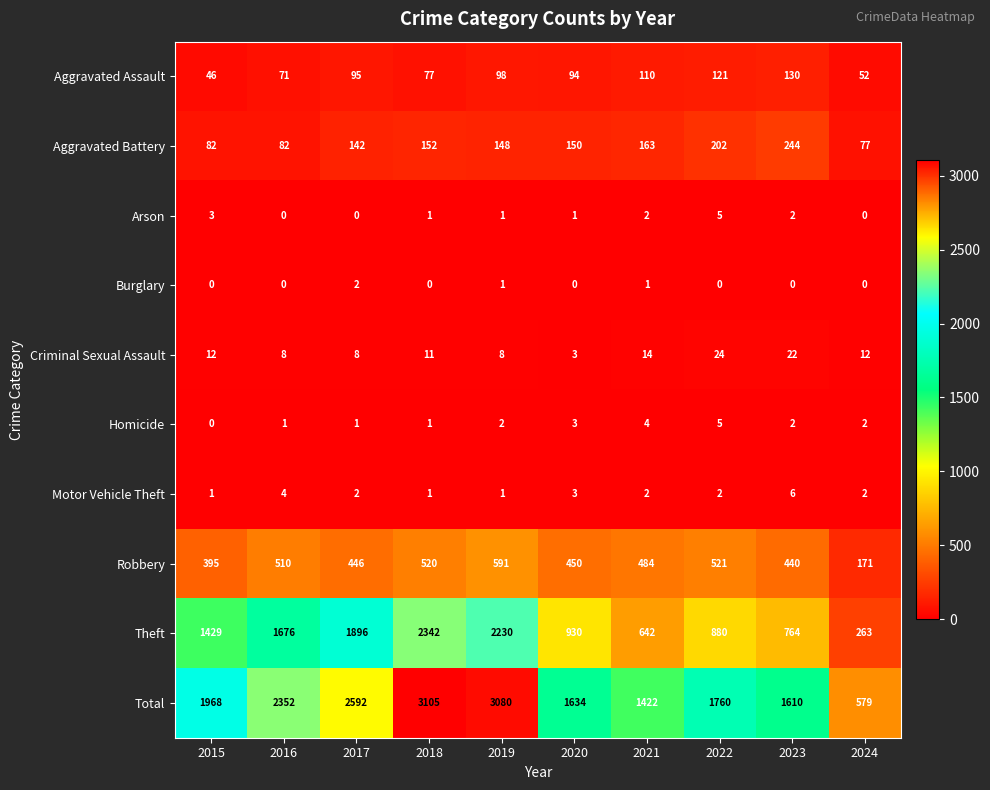

The value of Total at 2017 is 4162. True or false?

False